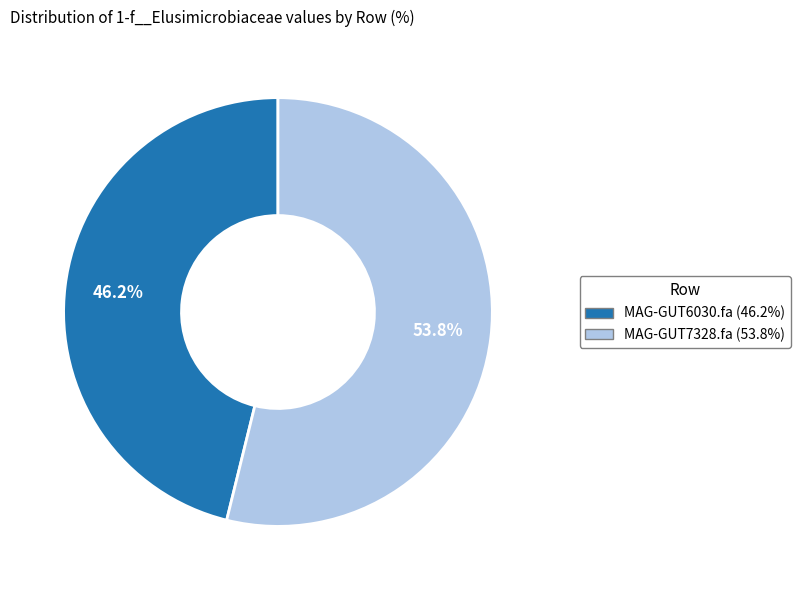

Which slice is the largest?

MAG-GUT7328.fa